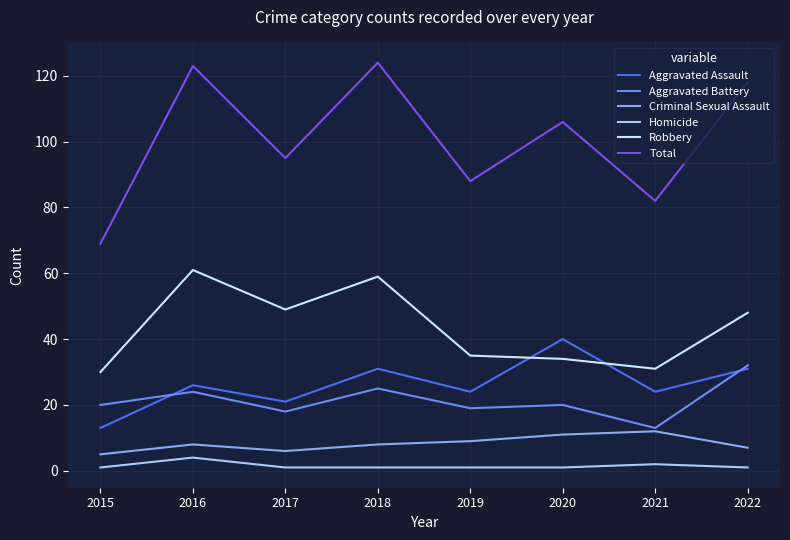

At which label does Aggravated Battery reach its minimum?

2021